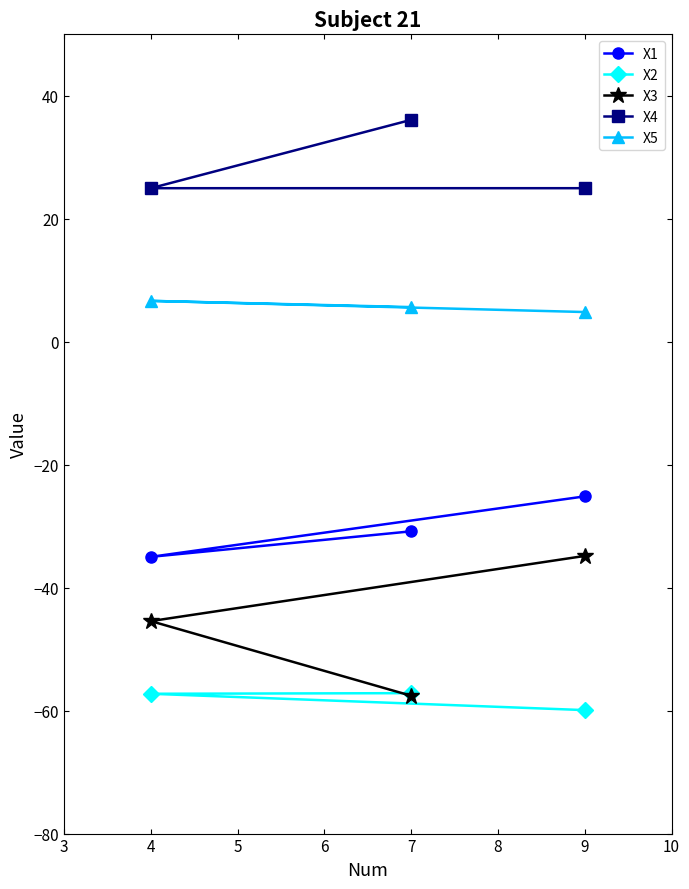

How many lines are shown in the chart?

5